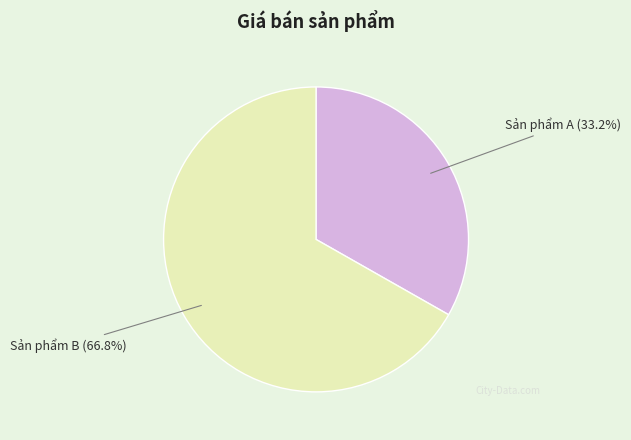

Do Sản phẩm A and Sản phẩm B together represent more than half of the pie?

Yes